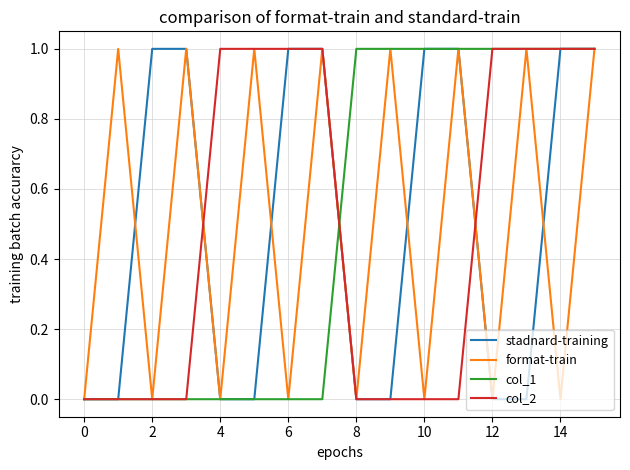

The value of col_2 at 2 is 0. True or false?

True